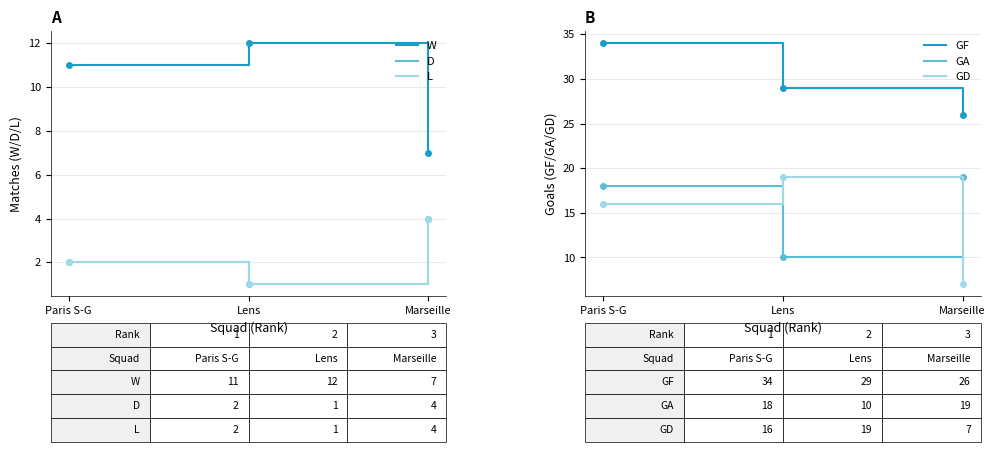

What is the sum of all W values?

30